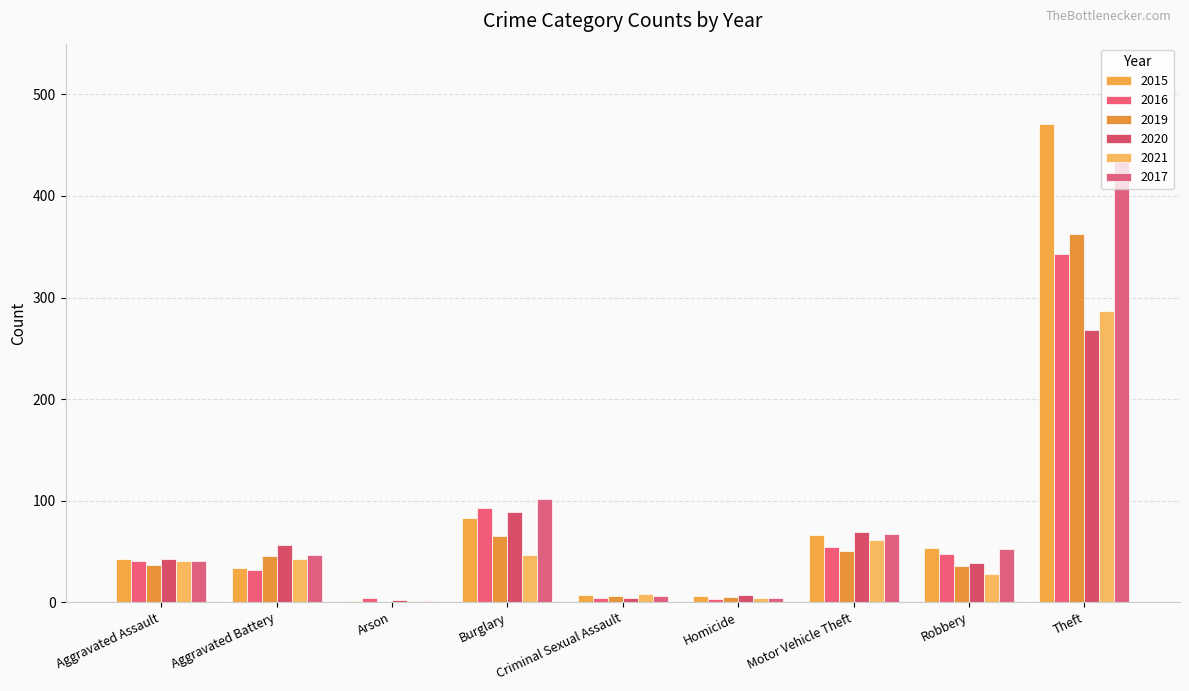

What is the sum of the 2021 values at Robbery and Motor Vehicle Theft?

89